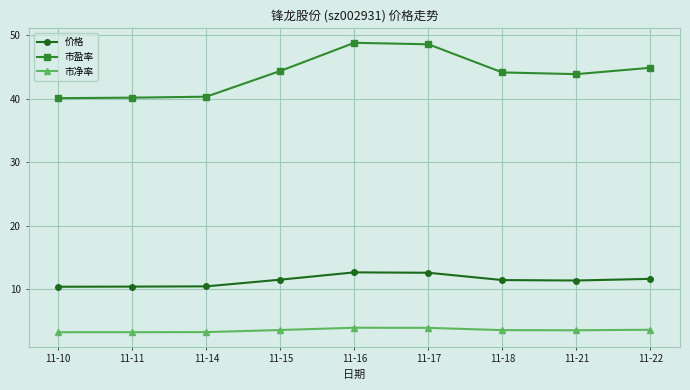

What is the difference between the highest and lowest values at 11-14?

37.0